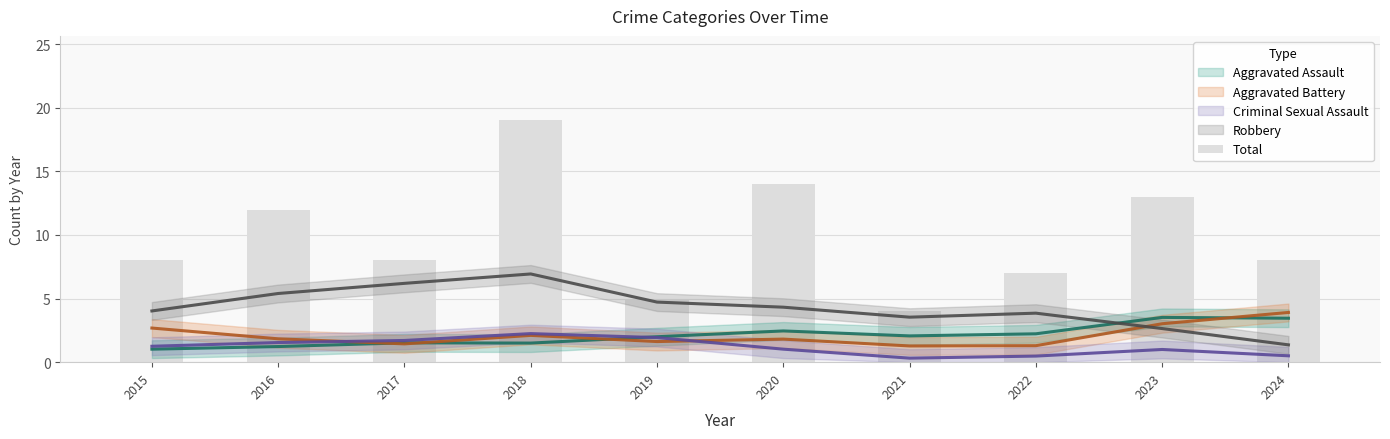

How many data points are above 8?

4